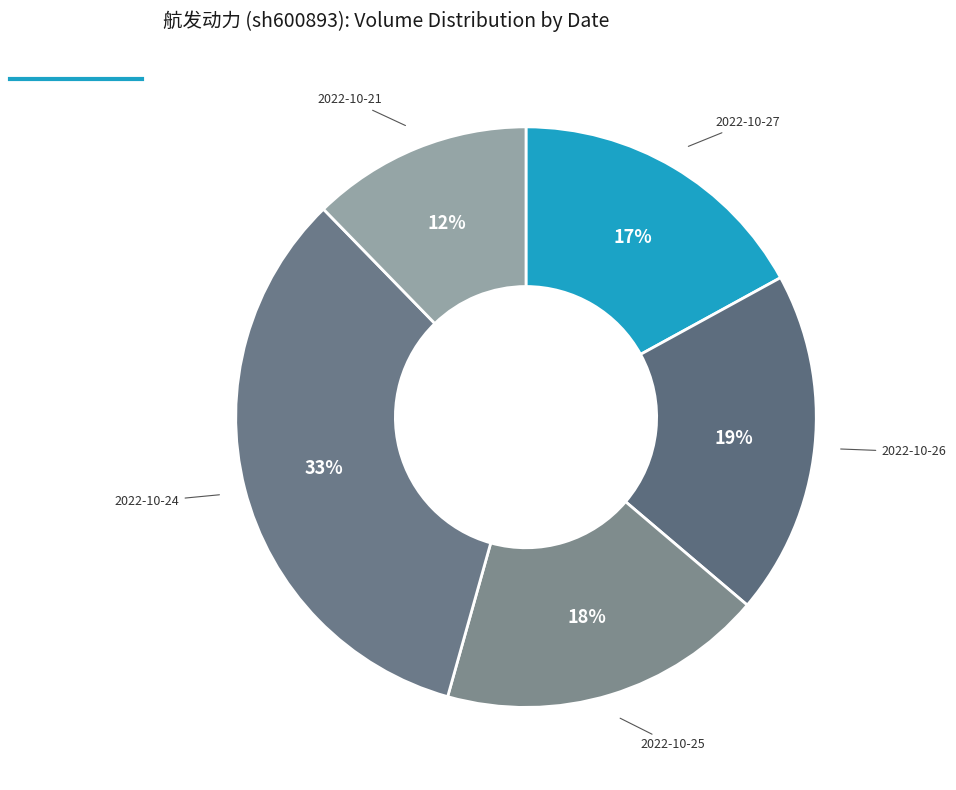

Count the number of slices in the pie.

5